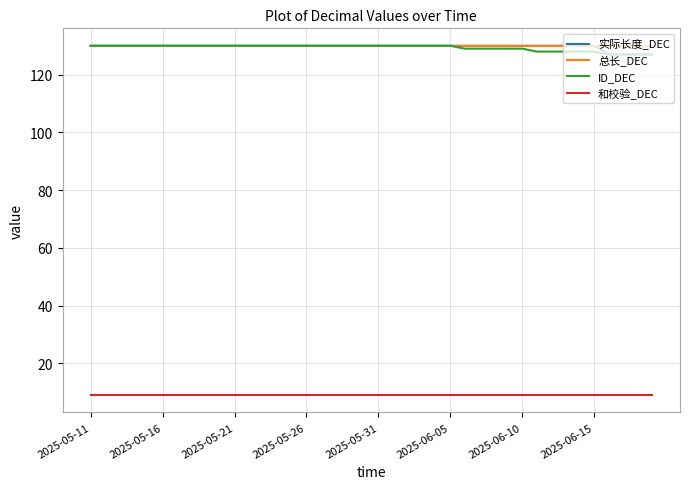

What is the greatest value displayed?

130